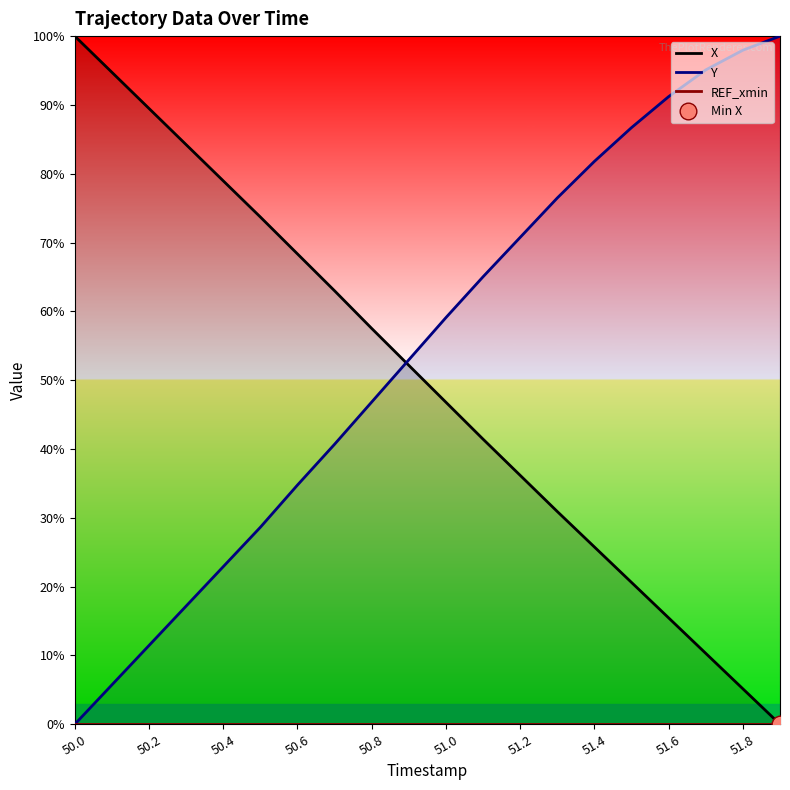

True or false: REF_xmin has more than 1 interior local peaks.

False